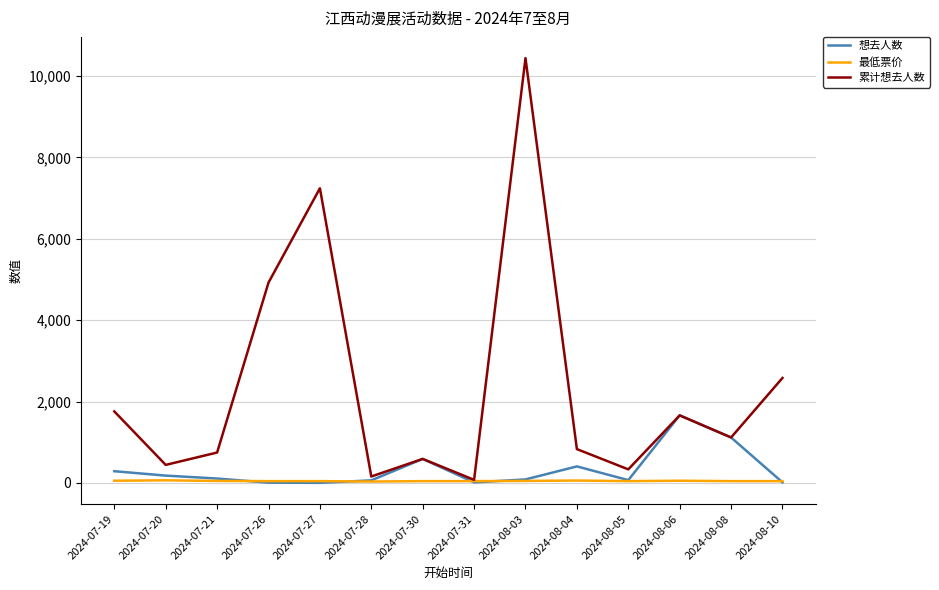

List the series in order of their peak value, lowest first.

最低票价, 想去人数, 累计想去人数